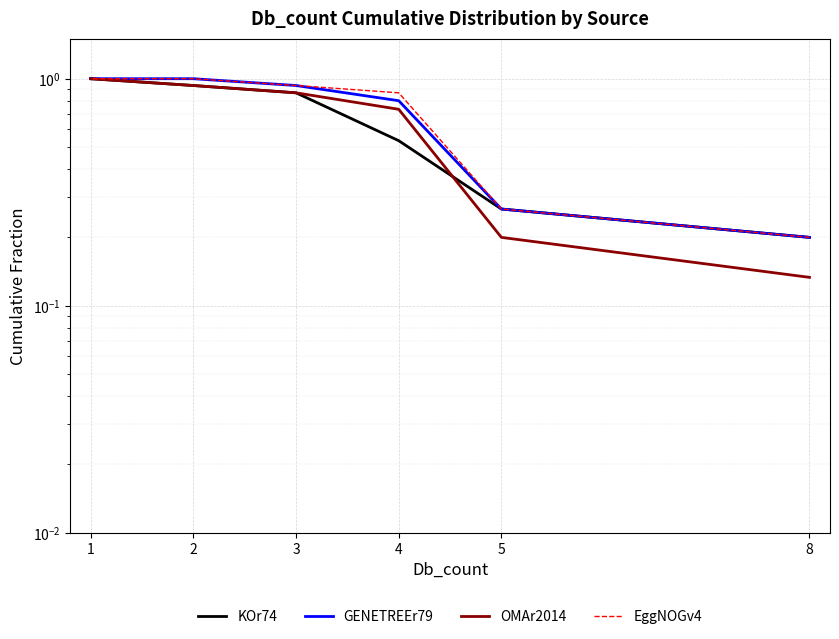

Rank the series by their maximum value, from highest to lowest.

KOr74, GENETREEr79, OMAr2014, EggNOGv4